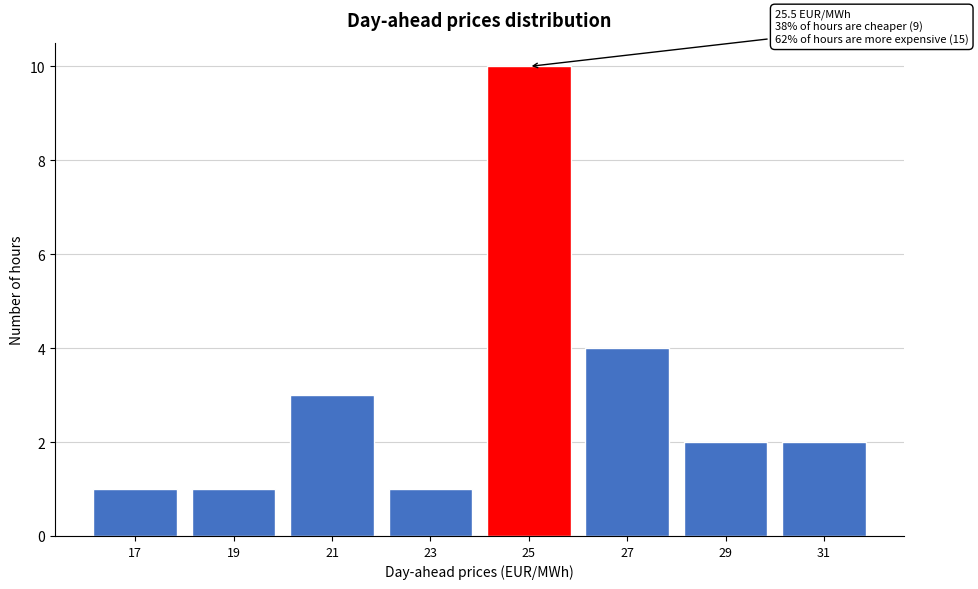

Reading left to right, transcribe all the data shown in this chart.

17=1	19=1	21=3	23=1	25=10	27=4	29=2	31=2